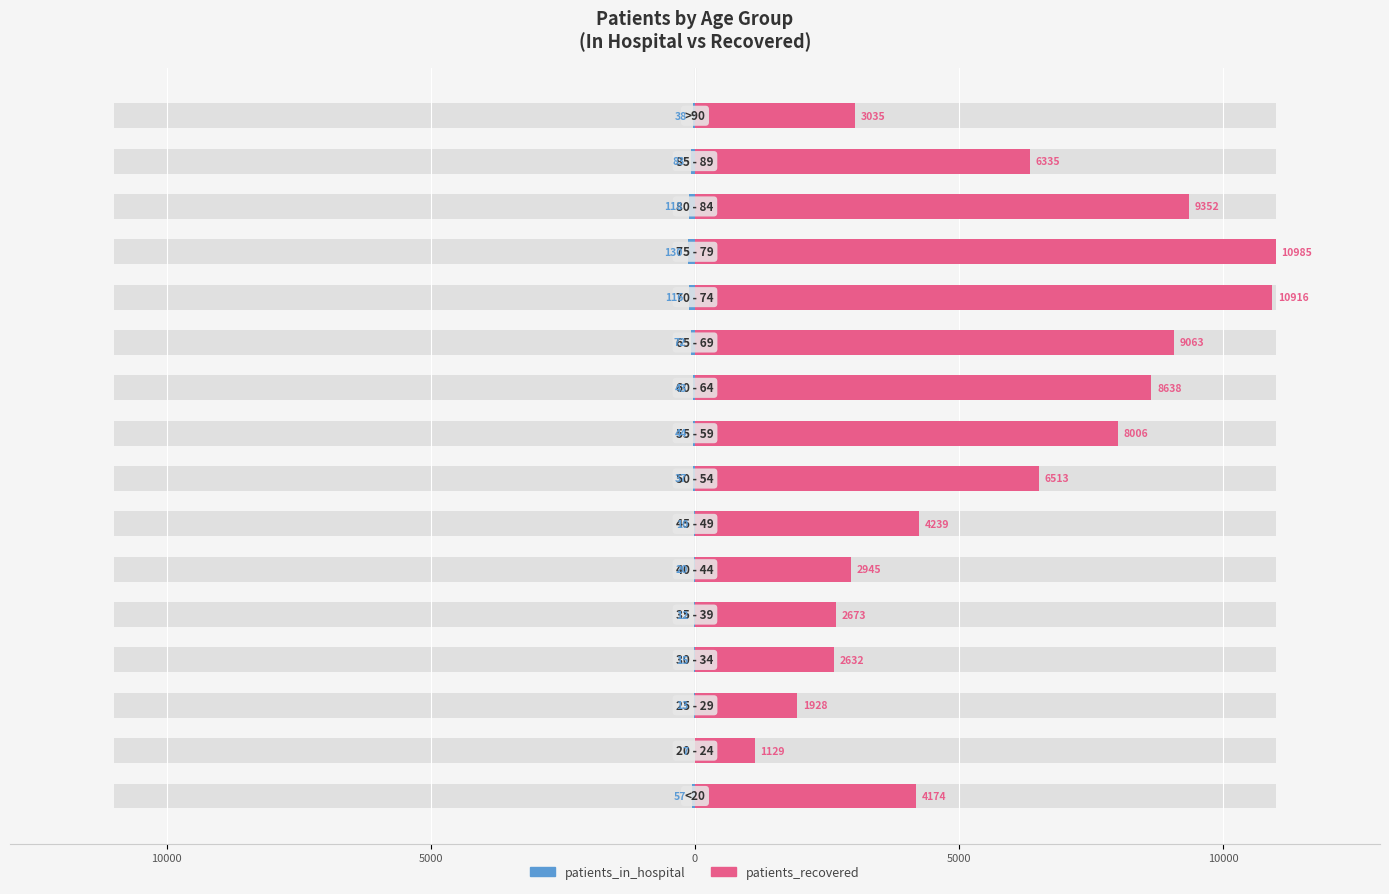

What is the minimum value shown in the chart?

-130